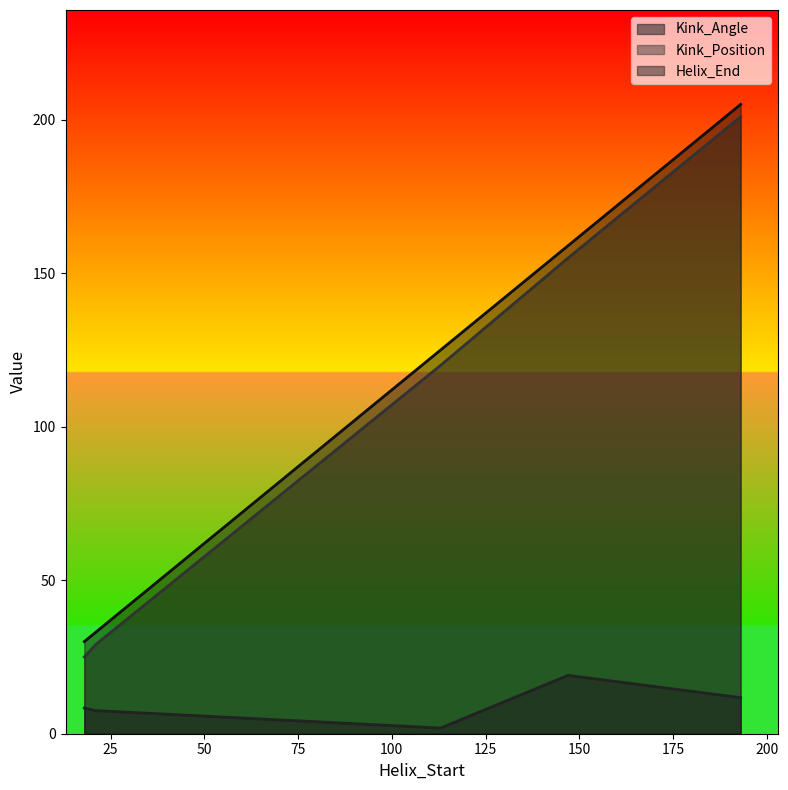

Reading left to right, what are all the values shown in this chart?

Kink_Angle: 8.4	7.5	1.8	19.0	11.7
Kink_Position: 25.0	29.0	120.0	155.0	201.0
Helix_End: 30.0	33.0	125.0	159.0	205.0